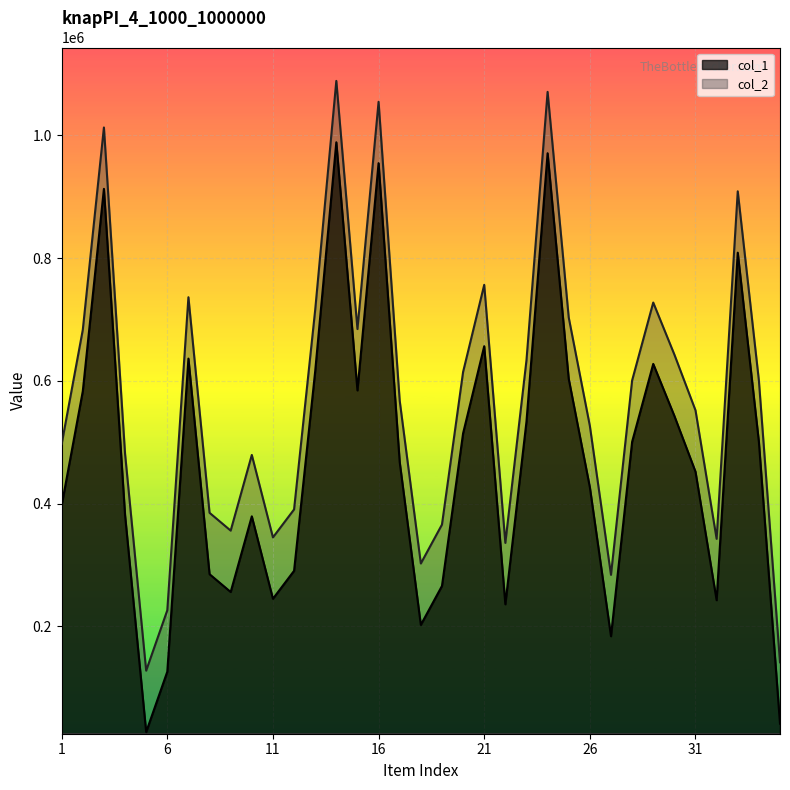

At which label does col_1 reach its minimum?

5